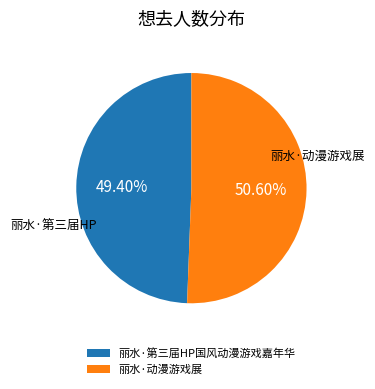

Which slice is the largest?

丽水·动漫游戏展